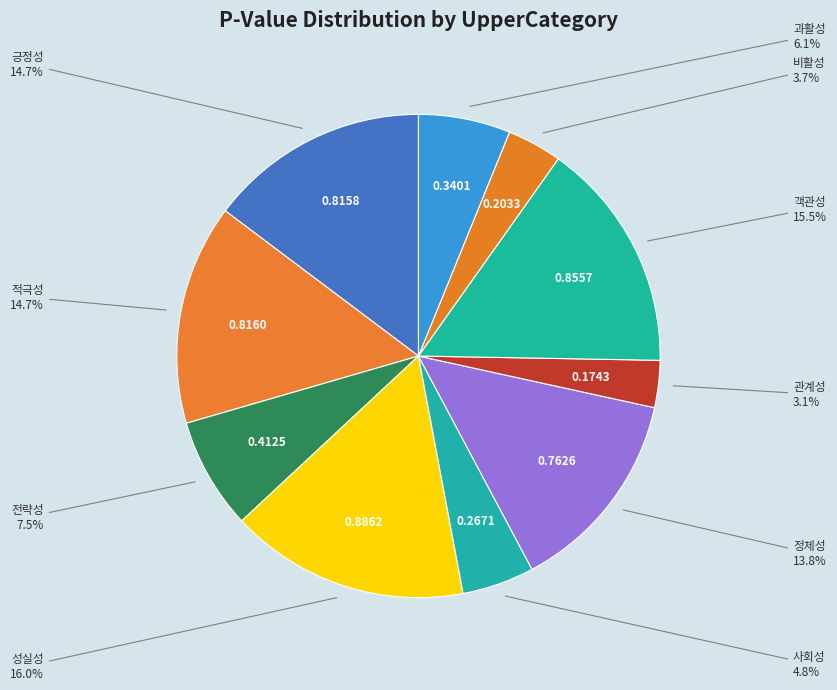

To the nearest percent, what is the average slice percentage?

10%